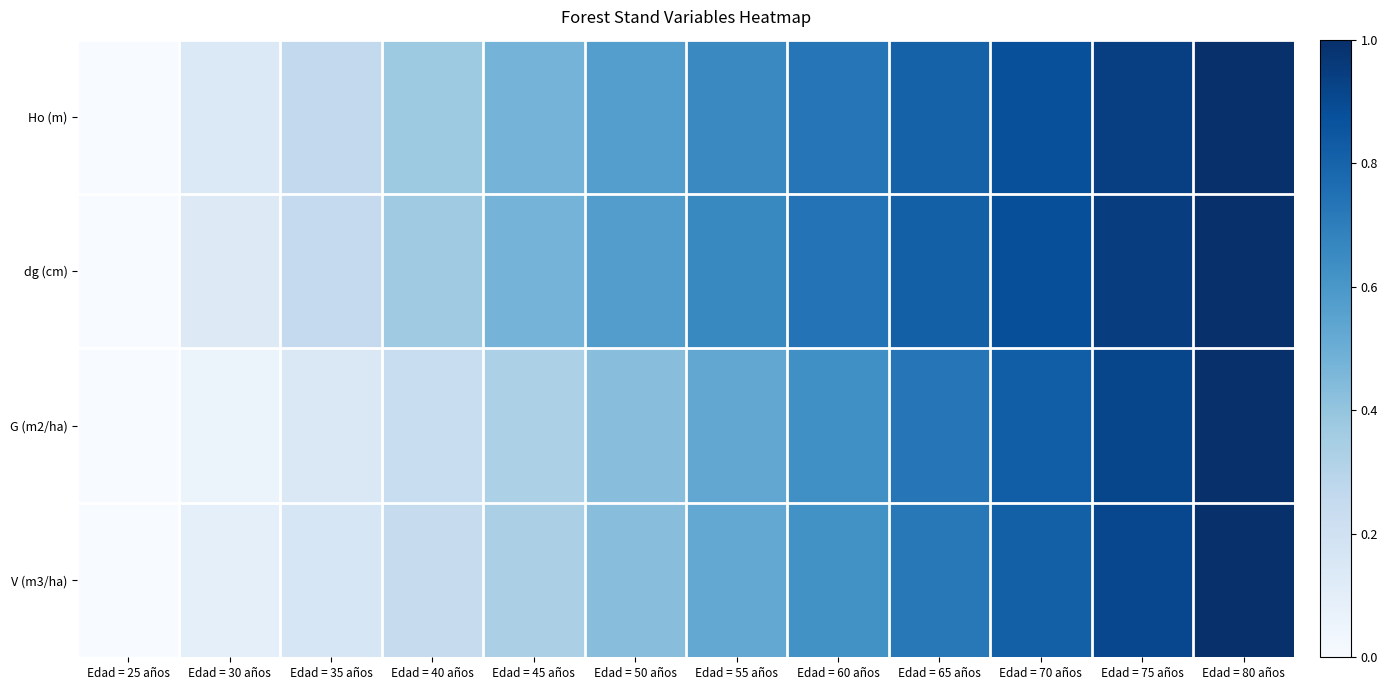

What is the maximum value shown in the chart?

1.0